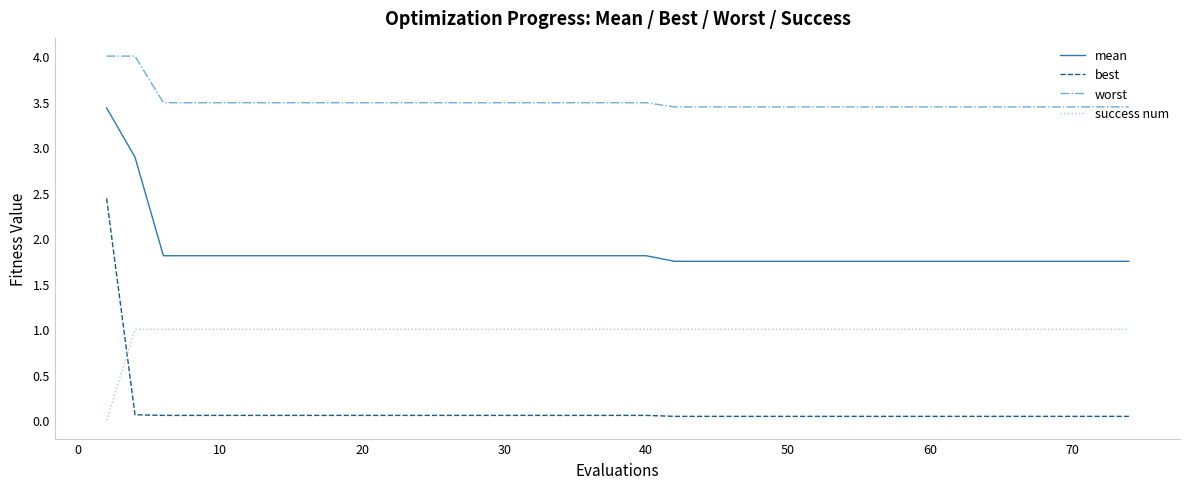

True or false: best and worst intersect in this chart.

False